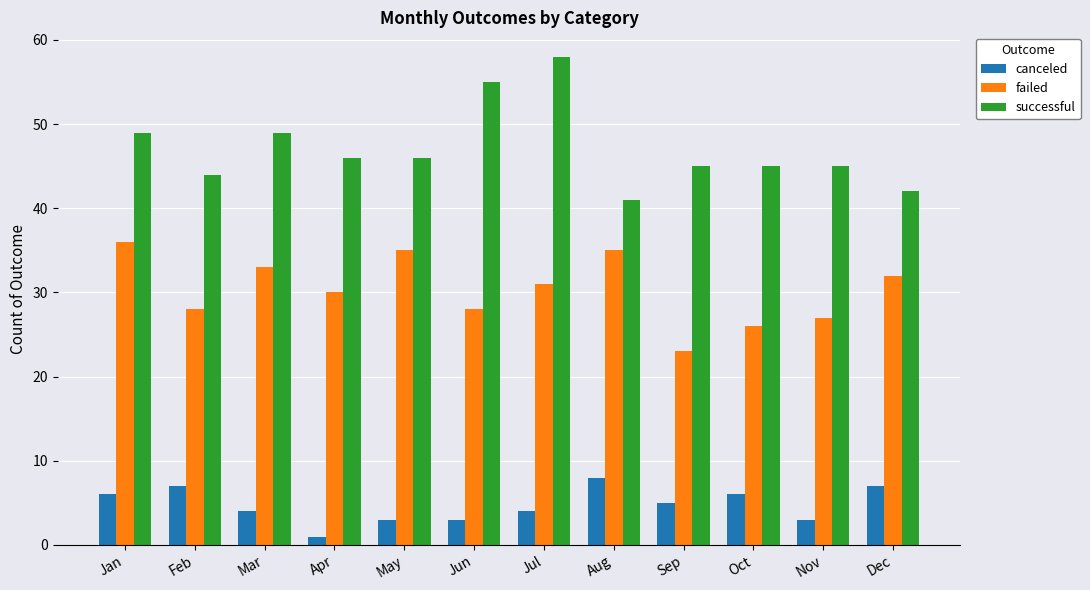

True or false: canceled has a value of 8 at Aug.

True